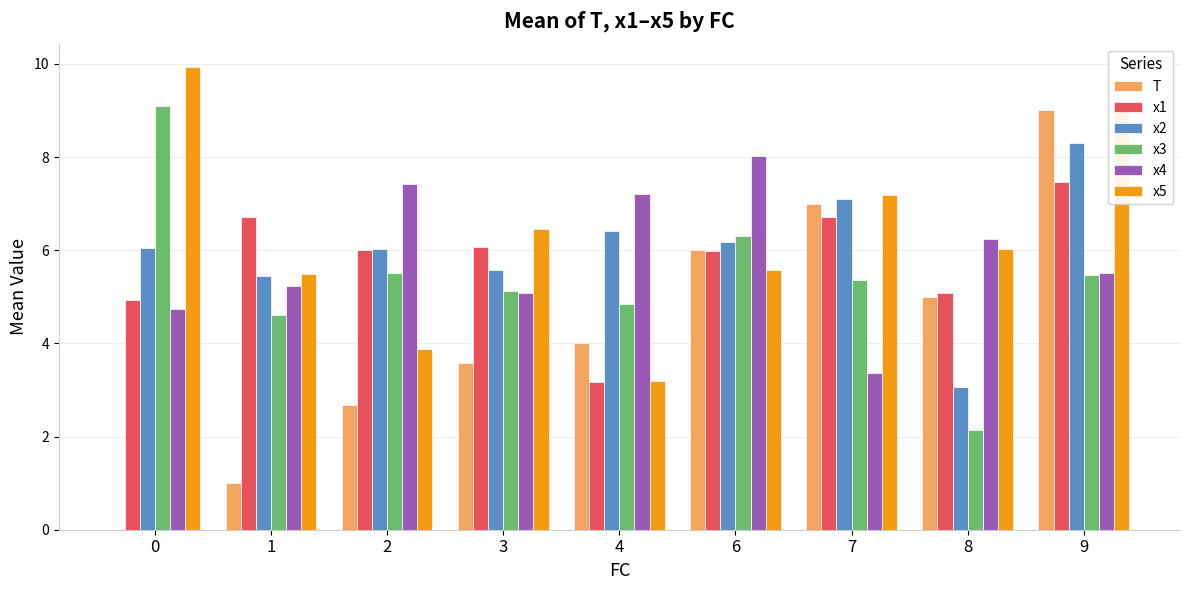

What is the maximum value shown in the chart?

9.9